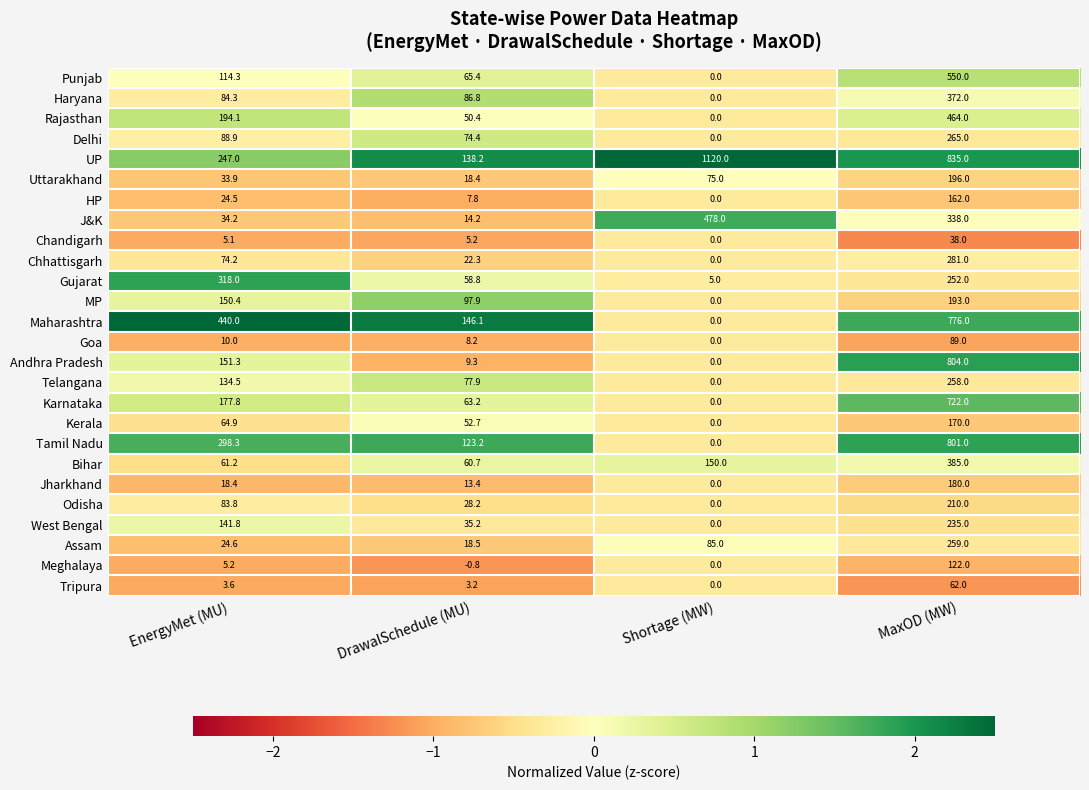

The Uttarakhand series shows 49.7 at EnergyMet (MU). True or false?

False